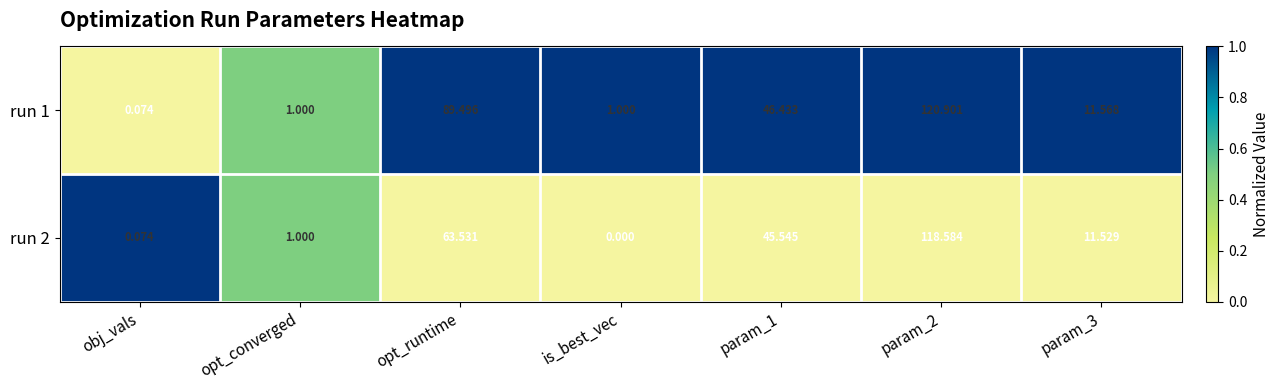

Where does the run 1 series first go above 11?

opt_runtime